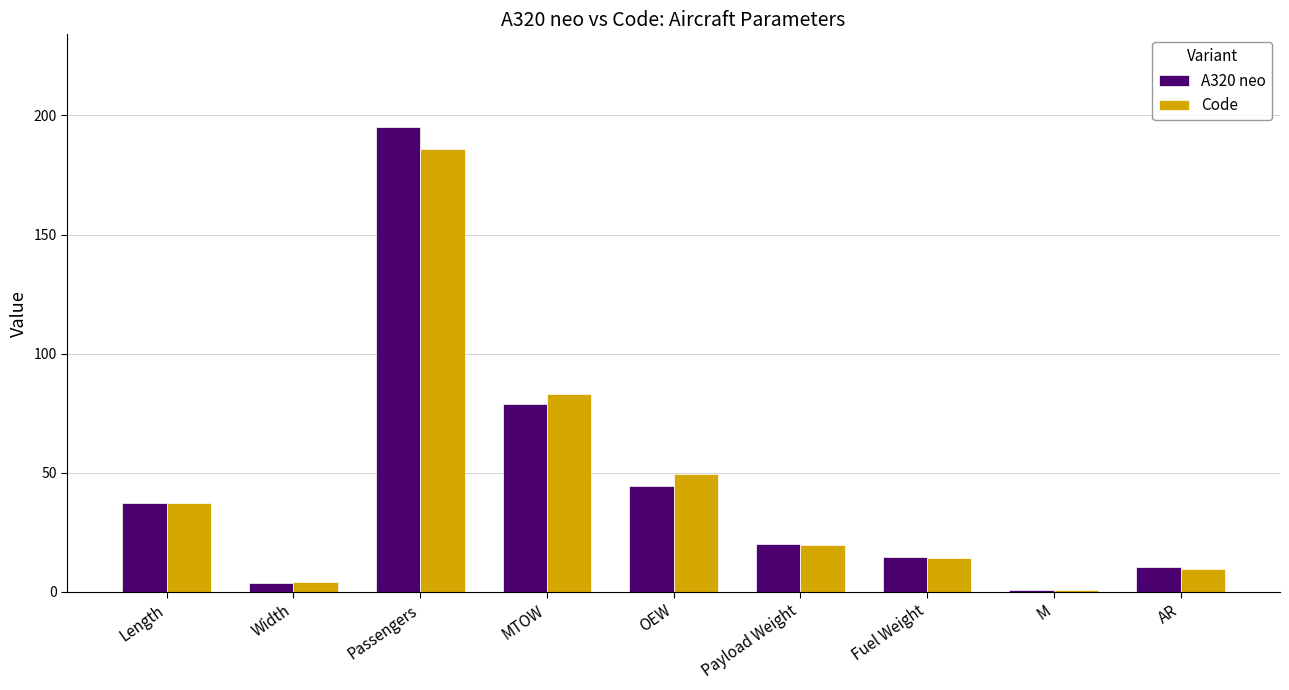

At which category is the sum across all series the highest?

Passengers